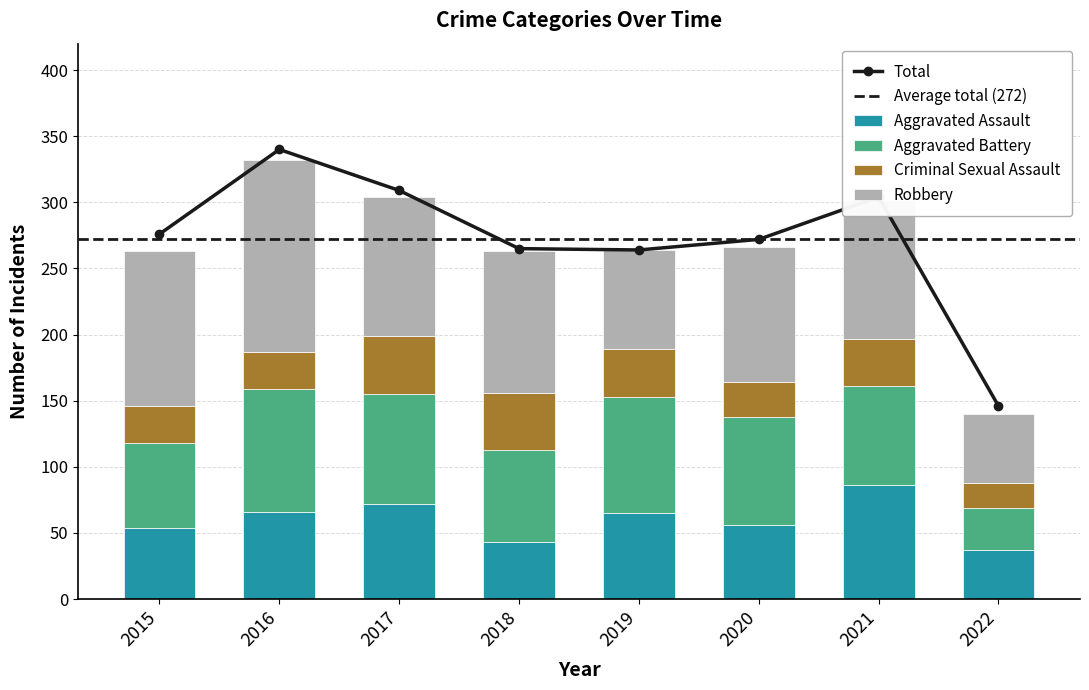

Which has a higher value, 2022 or 2019?

2019